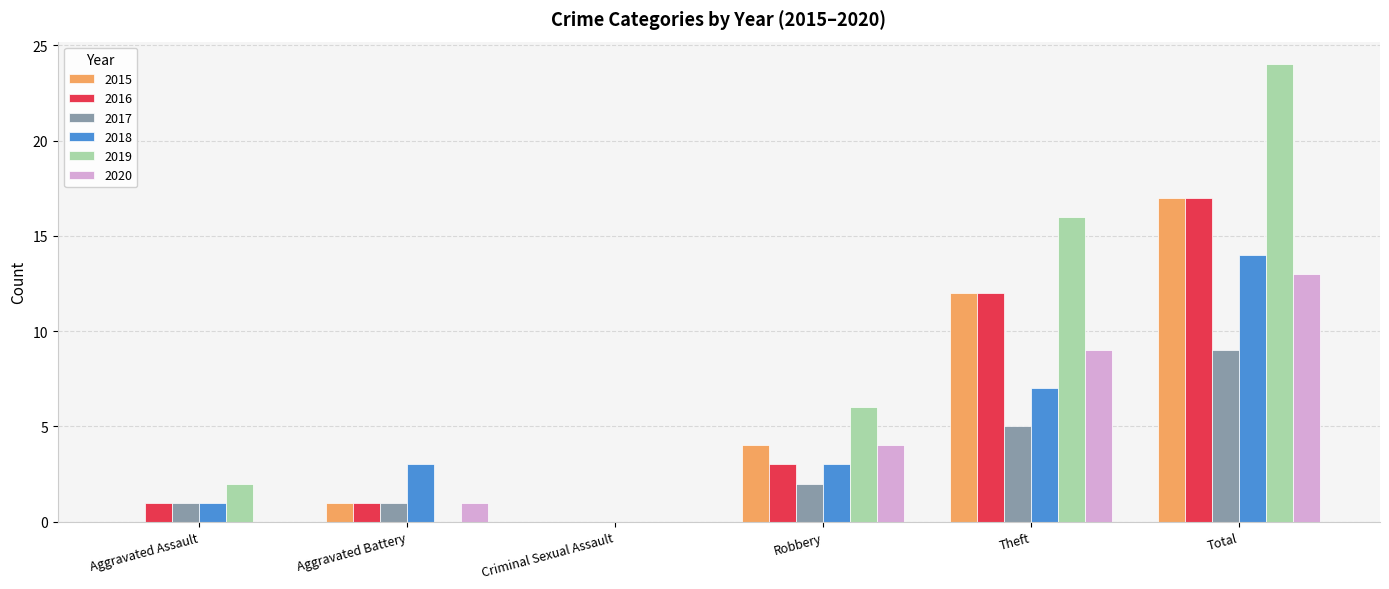

Where is 2016 nearest to the value 8?

Theft